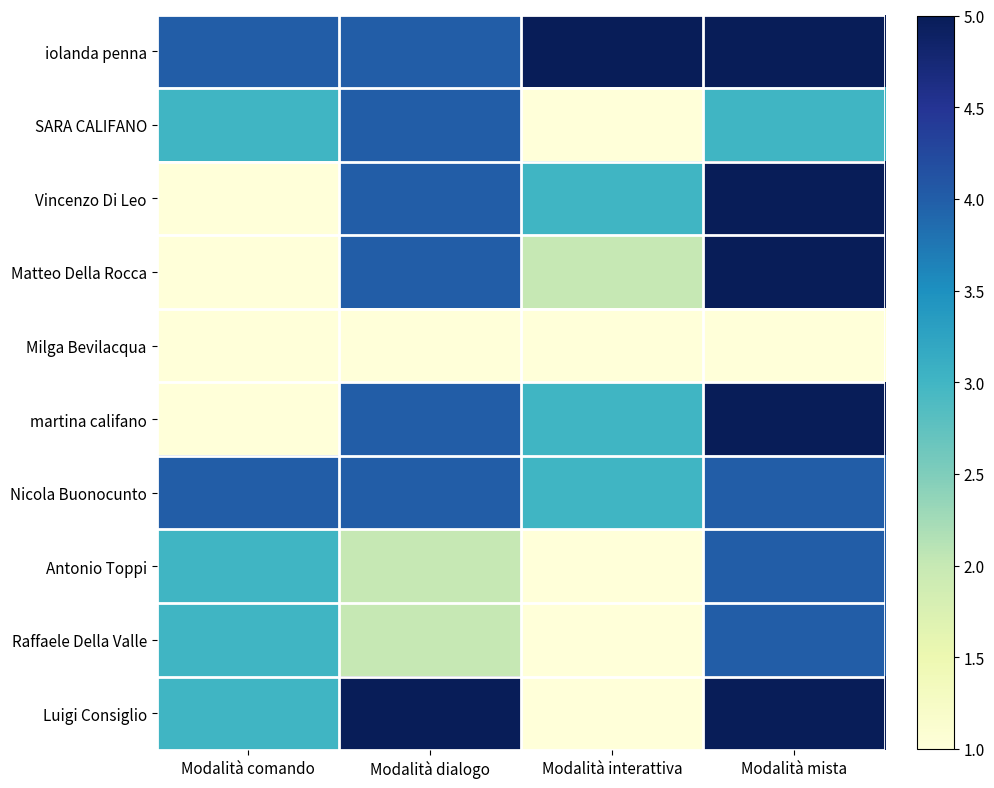

At how many categories does at least one series exceed 1?

4